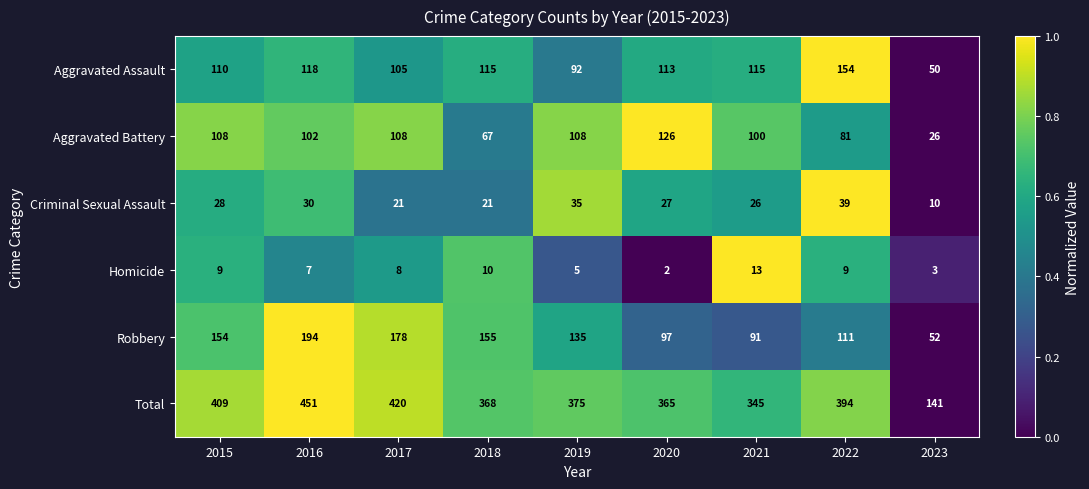

True or false: Homicide has a value of 13 at 2017.

False